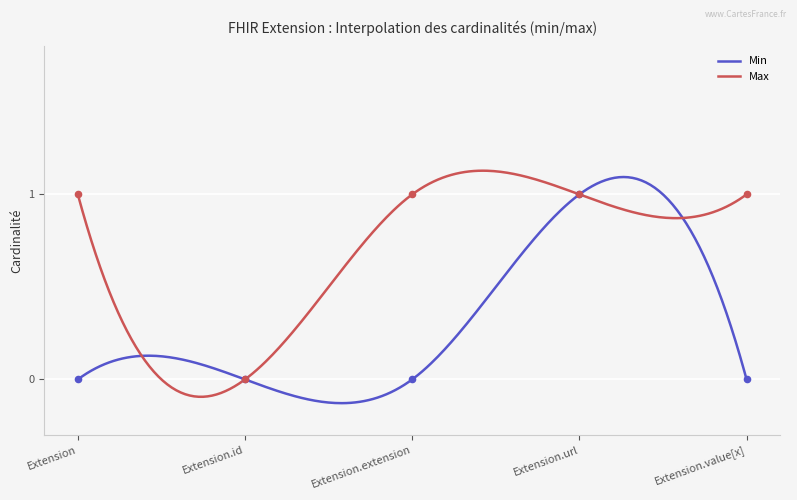

Which series reaches the maximum Y coordinate?

Min